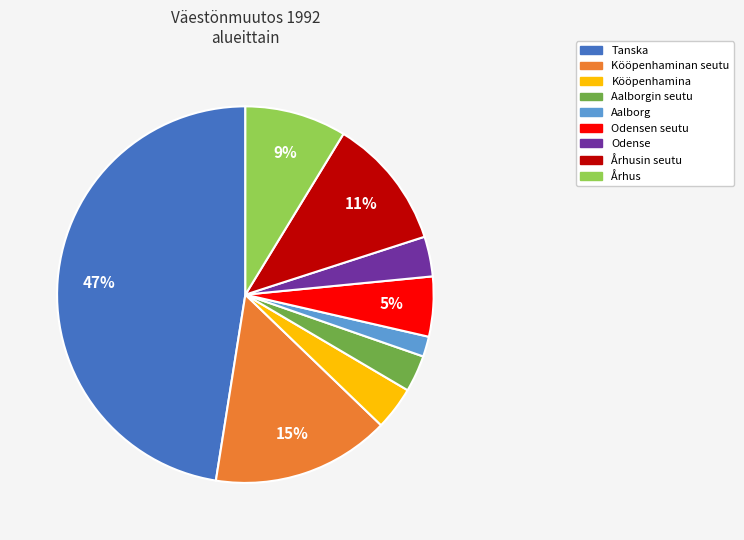

Is there a majority slice in this chart?

No